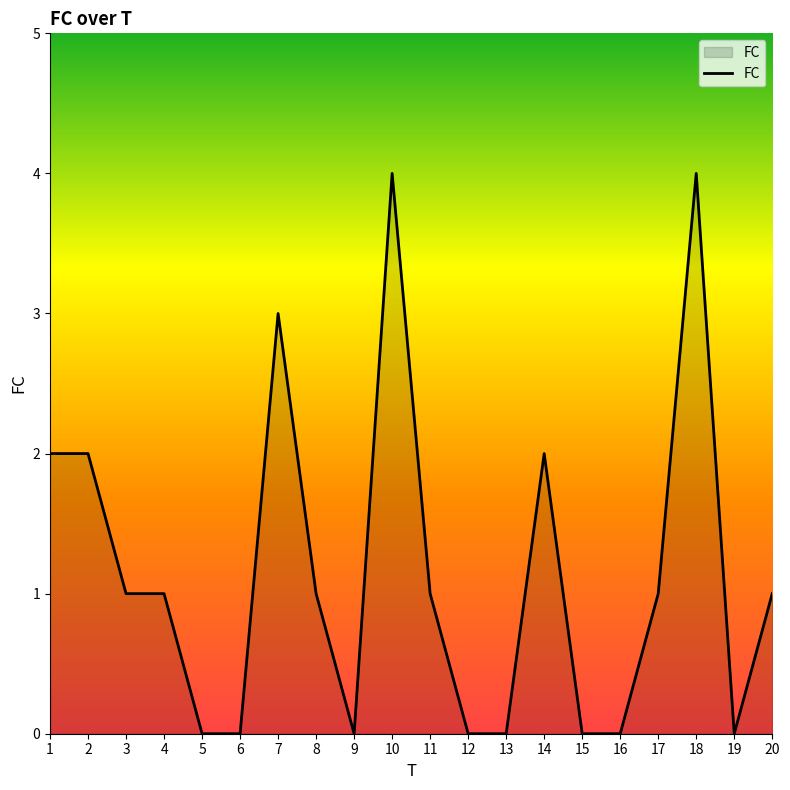

What is the greatest value displayed?

4